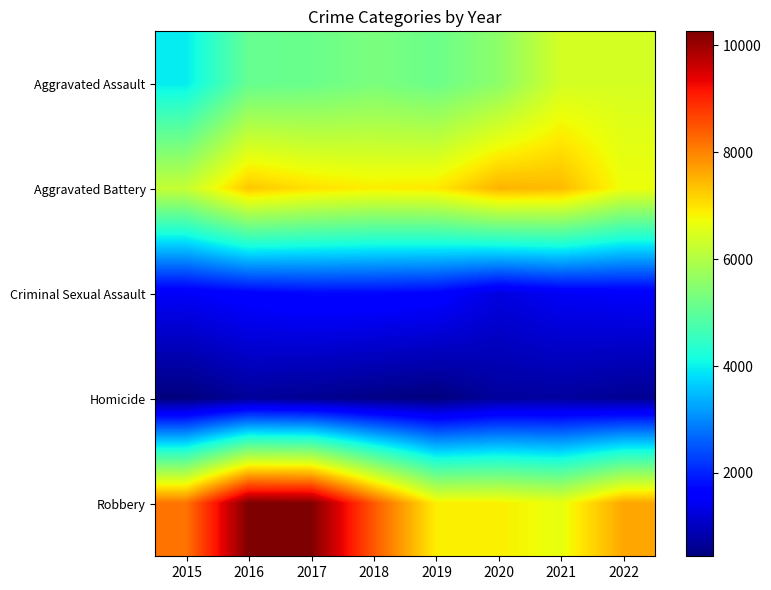

Reading right to left, extract all data points from this chart.

Aggravated Assault: 2022=6418	2021=6393	2020=5560	2019=5168	2018=5337	2017=5154	2016=5087	2015=3950
Aggravated Battery: 2022=6698	2021=7429	2020=7497	2019=6943	2018=6890	2017=7026	2016=7290	2015=6222
Criminal Sexual Assault: 2022=1530	2021=1471	2020=1279	2019=1665	2018=1734	2017=1739	2016=1644	2015=1497
Homicide: 2022=625	2021=724	2020=705	2019=448	2018=521	2017=613	2016=688	2015=442
Robbery: 2022=7638	2021=6644	2020=6881	2019=6884	2018=8452	2017=10238	2016=10260	2015=8162